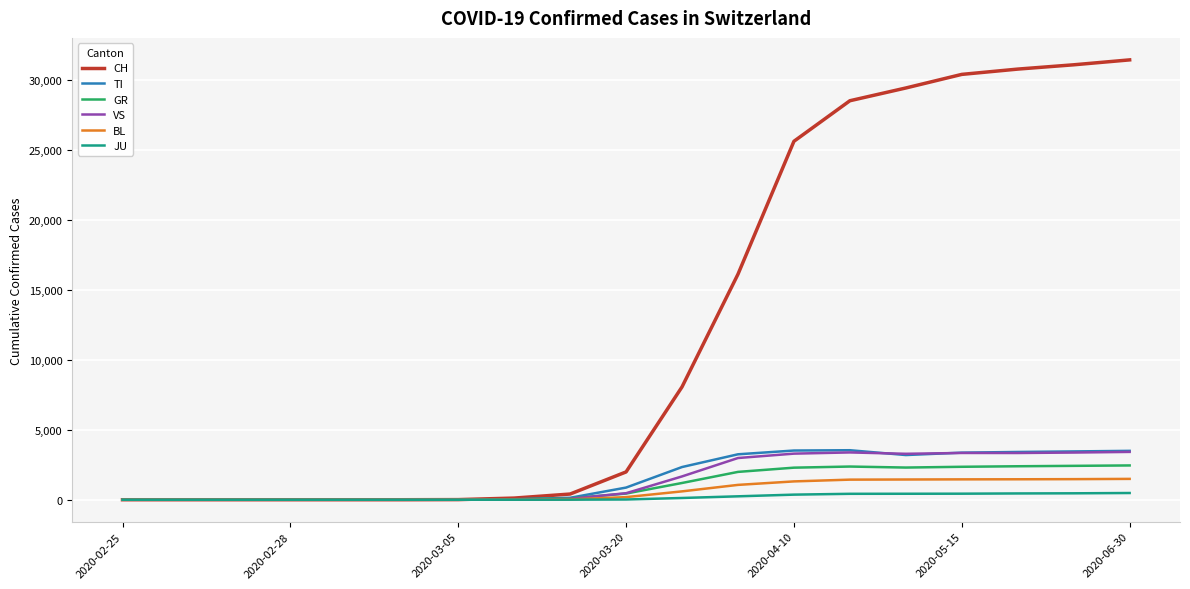

How many values in the TI series are below 868?

9